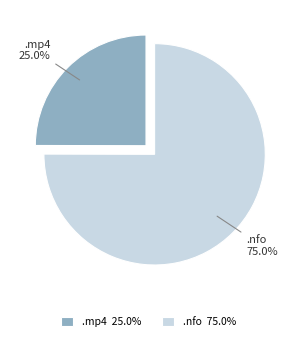

Count the number of slices in the pie.

2